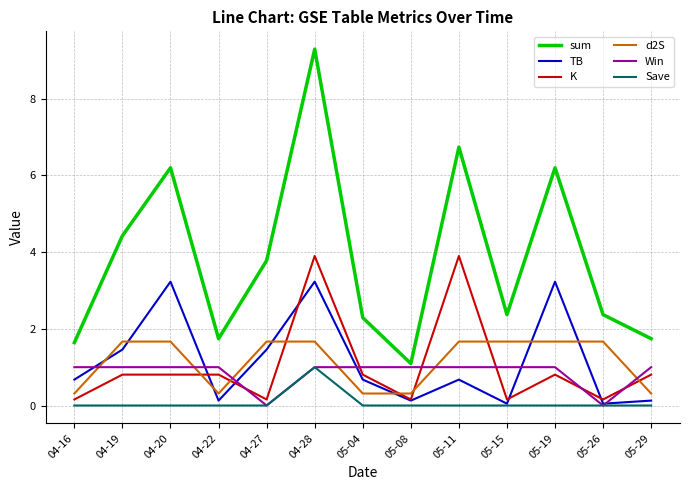

What is the difference between the highest and lowest values at 04-20?

6.2